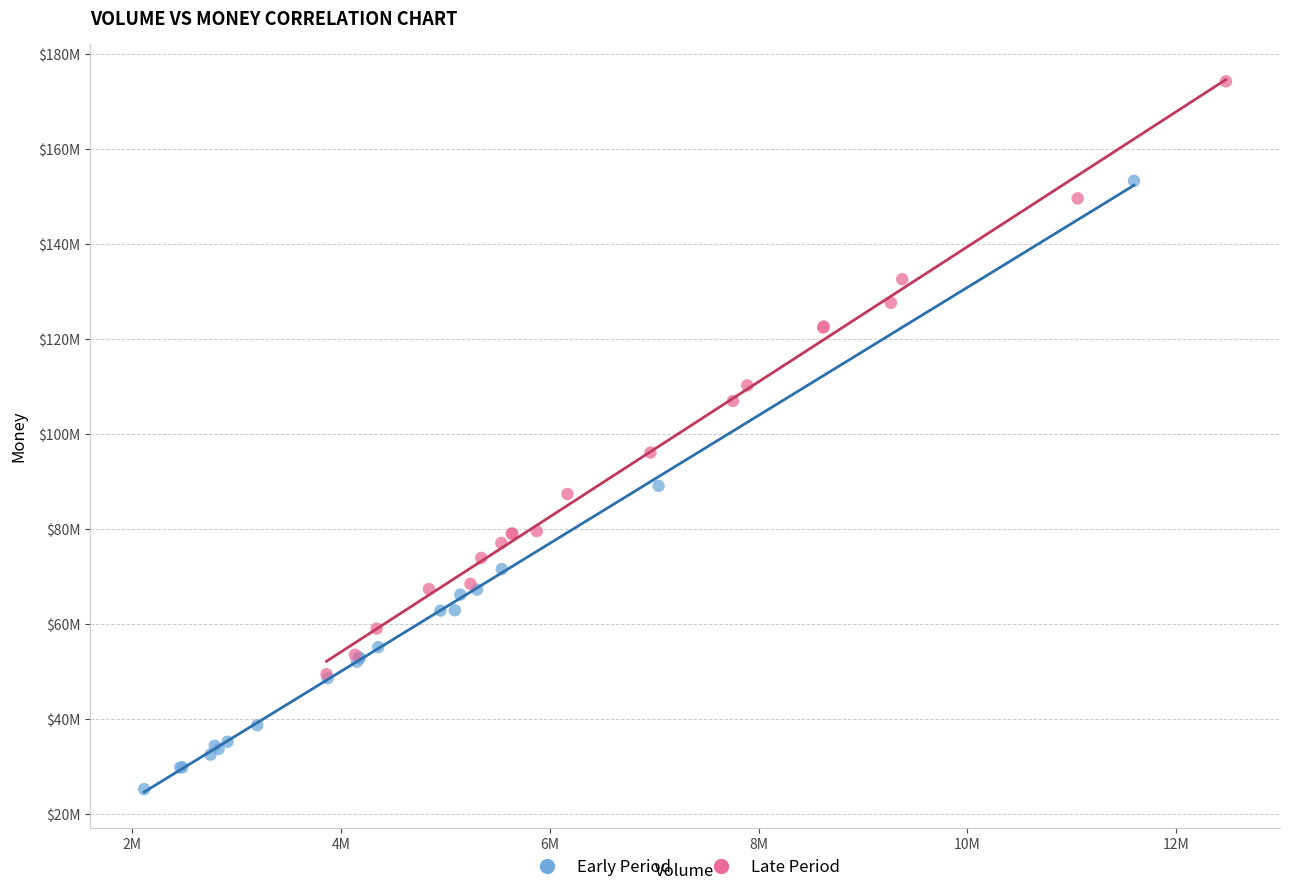

What are all the series names shown in the legend?

Early Period, Late Period